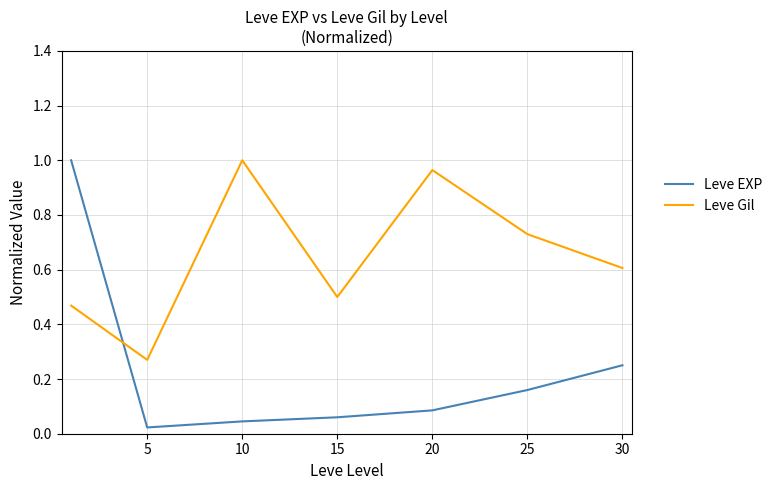

List the series in order of their overall mean, lowest first.

Leve EXP, Leve Gil